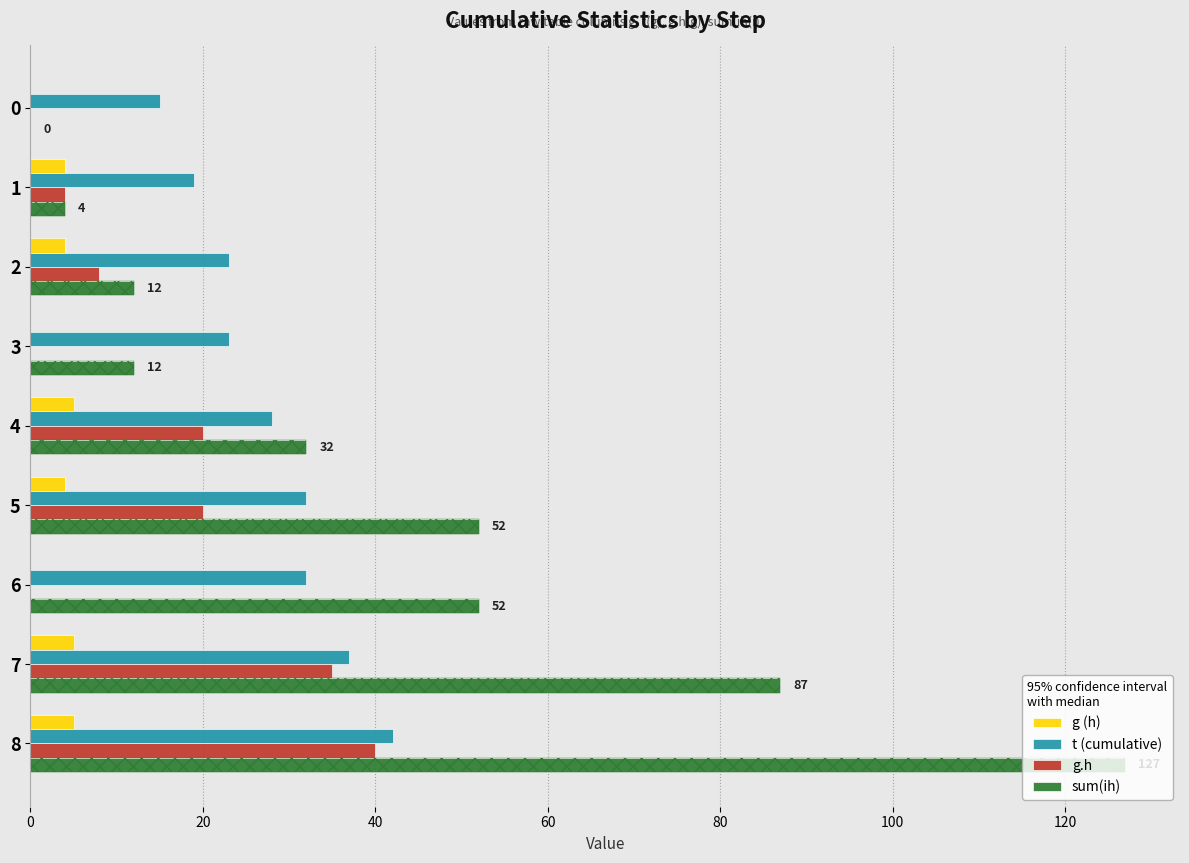

What position from the right is 8?

1